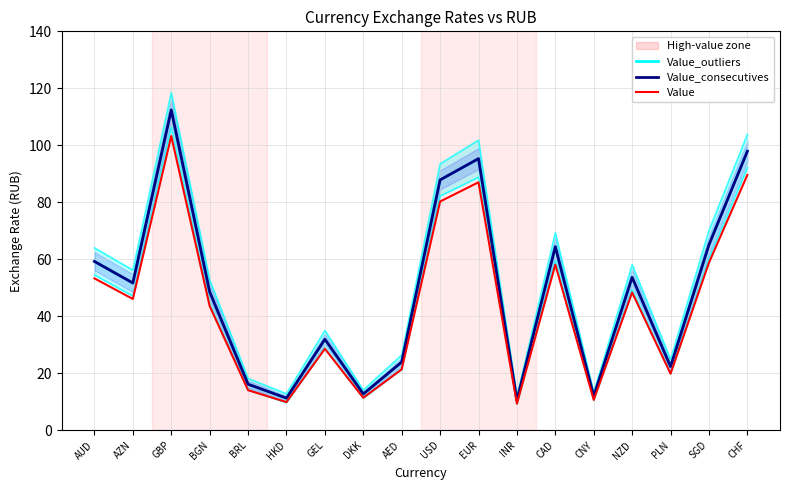

True or false: Value and Value_outliers cross at least once.

False